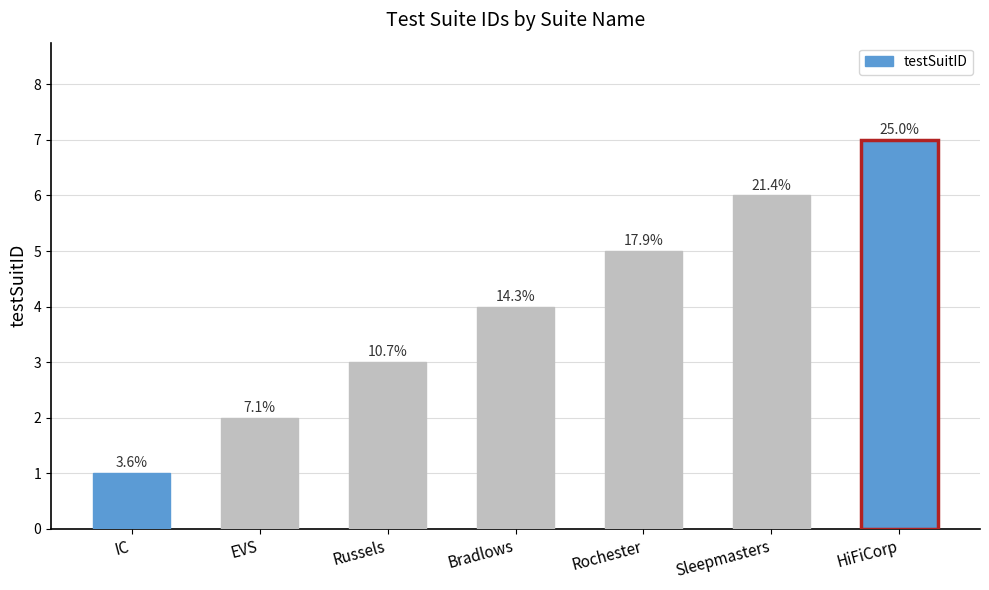

What is the maximum value shown in the chart?

7